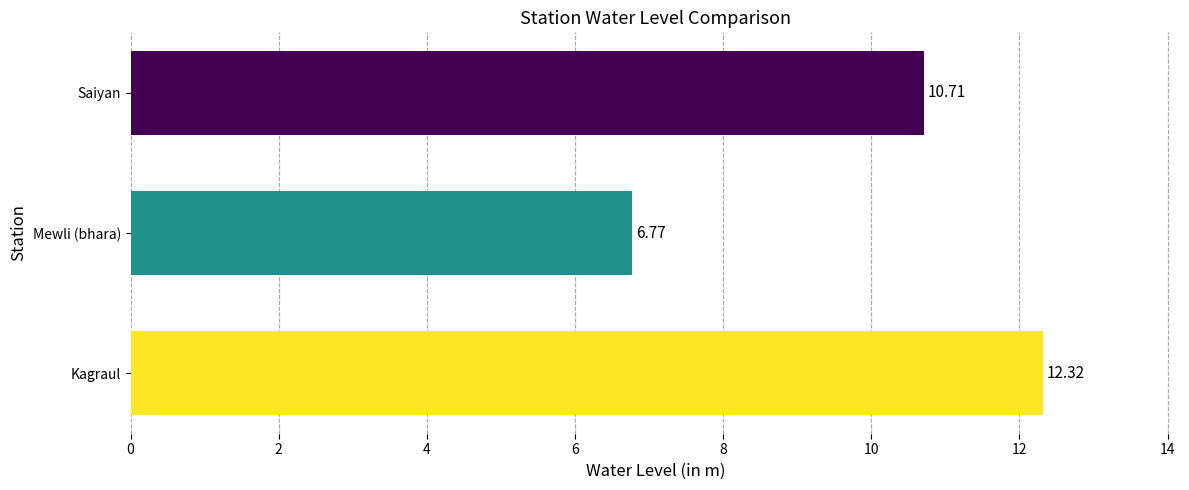

What is the difference between the maximum and second lowest values?

1.6